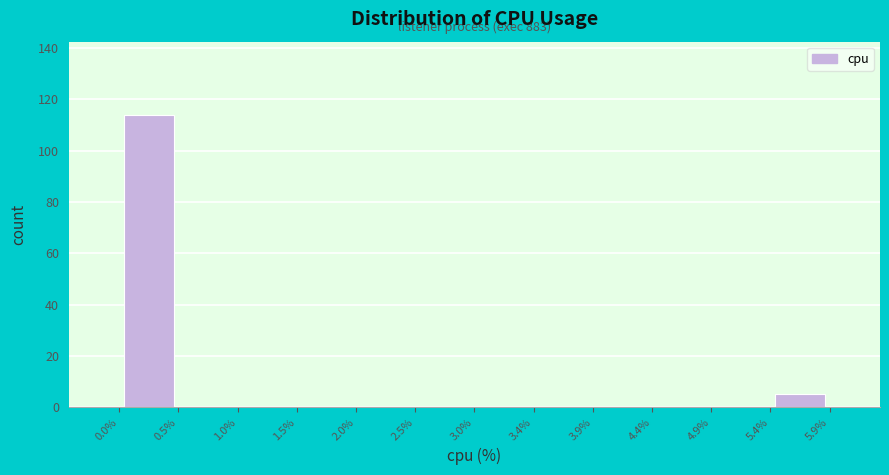

Which range on the x-axis has the tallest bar?

0.0% to 0.5%